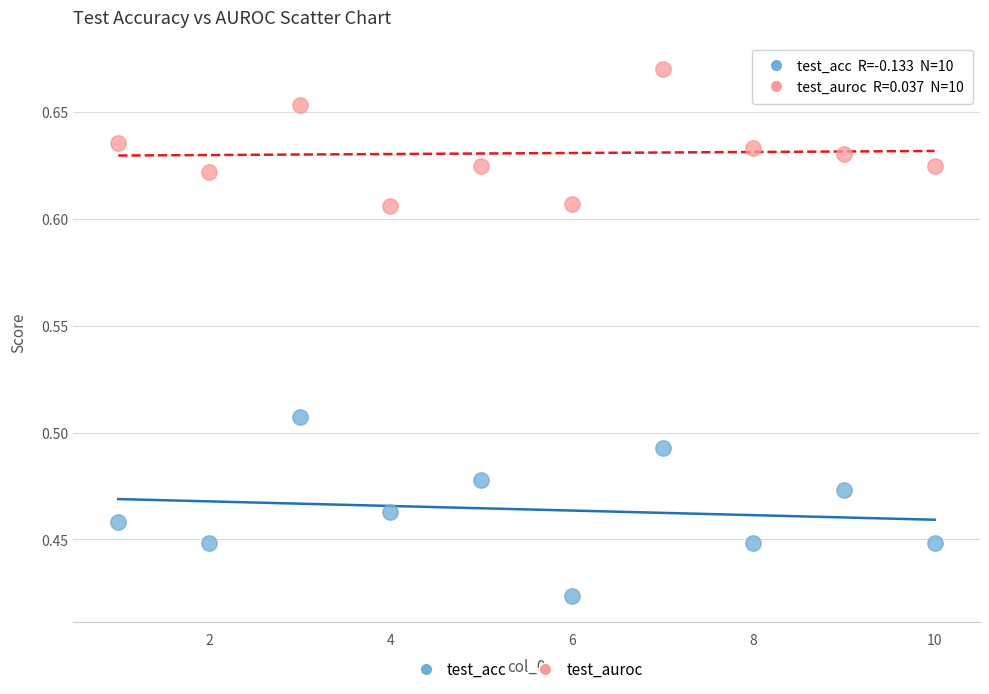

Across all data points, what is the range of X values (max minus min)?

9.0